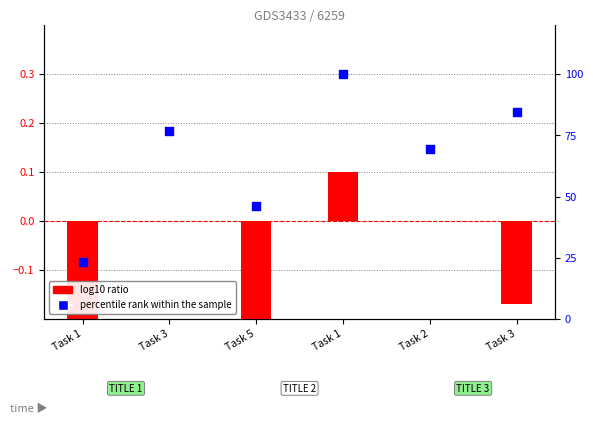

Which series reaches the maximum Y coordinate?

percentile rank within the sample